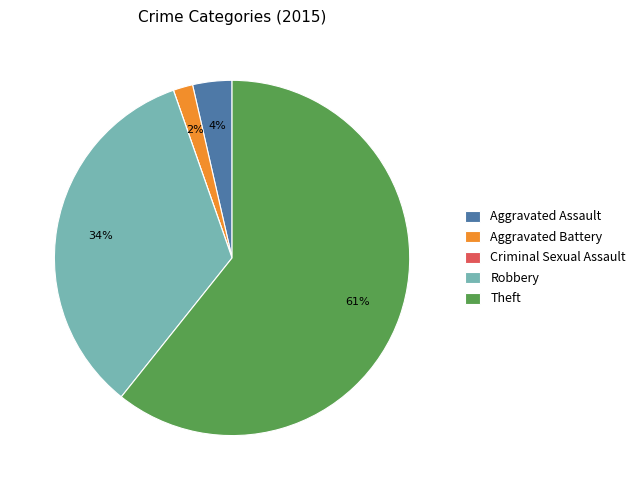

What is the largest slice in the pie chart?

Theft